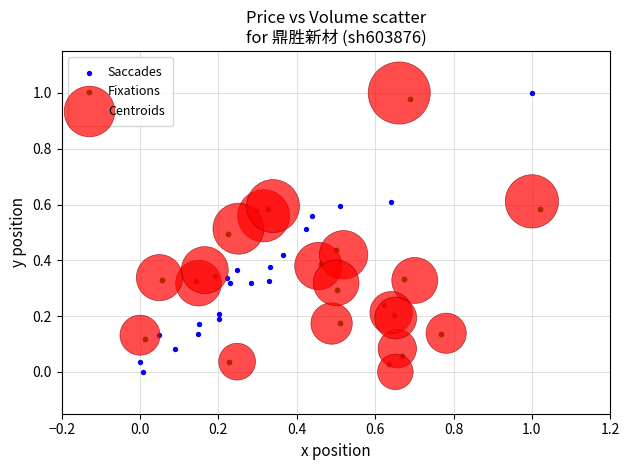

What are all the series names shown in the legend?

Saccades, Fixations, Centroids